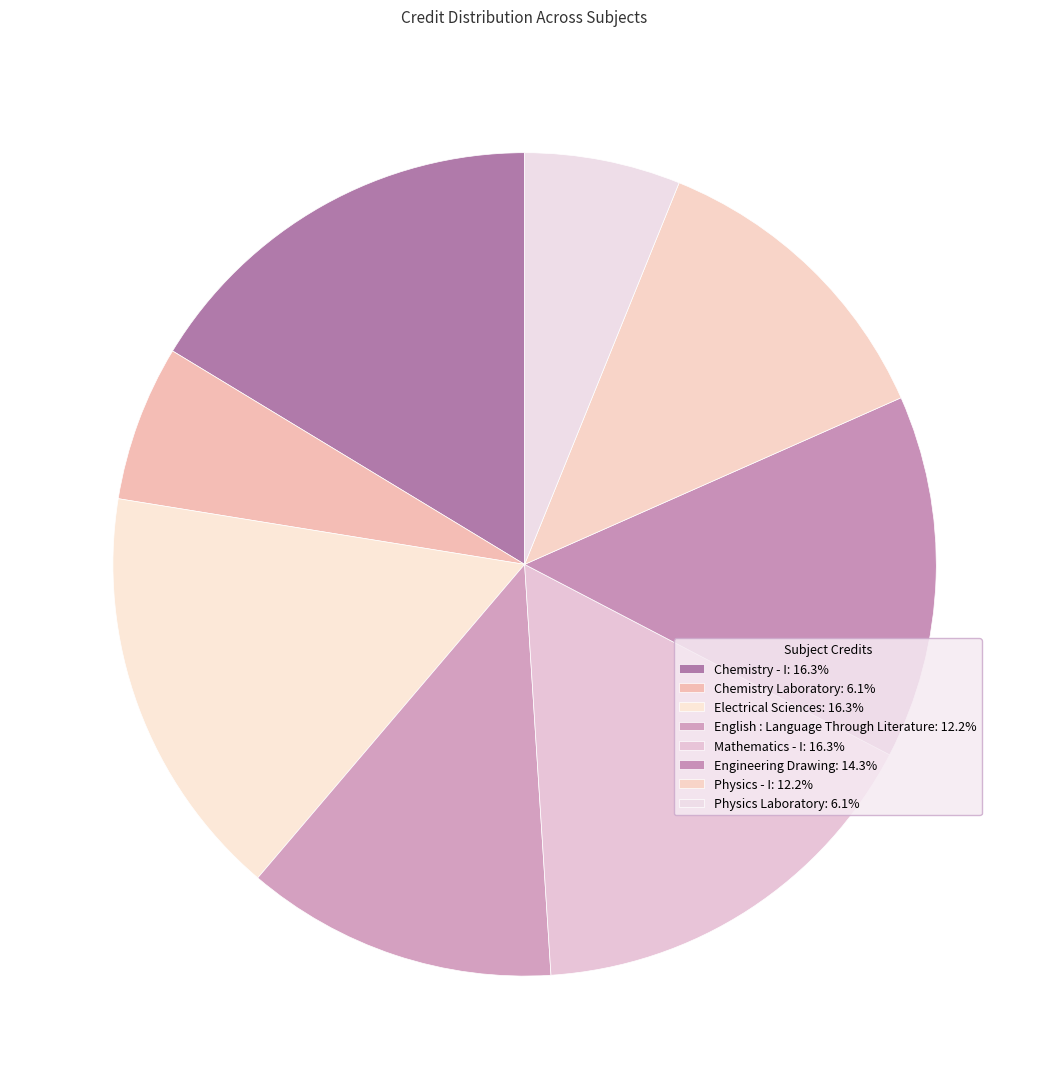

How many slices are in this pie chart?

8